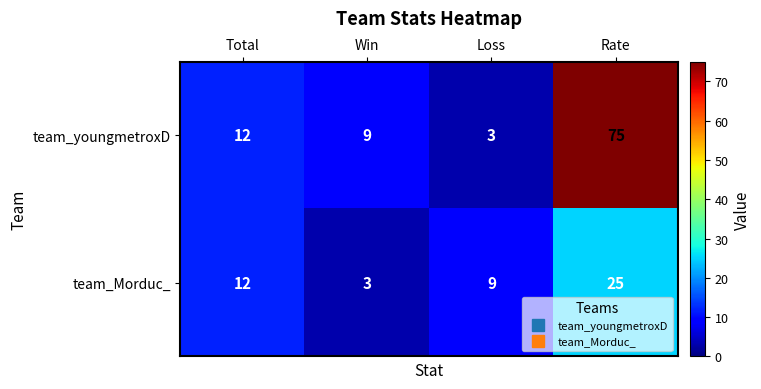

What is the greatest value displayed?

75